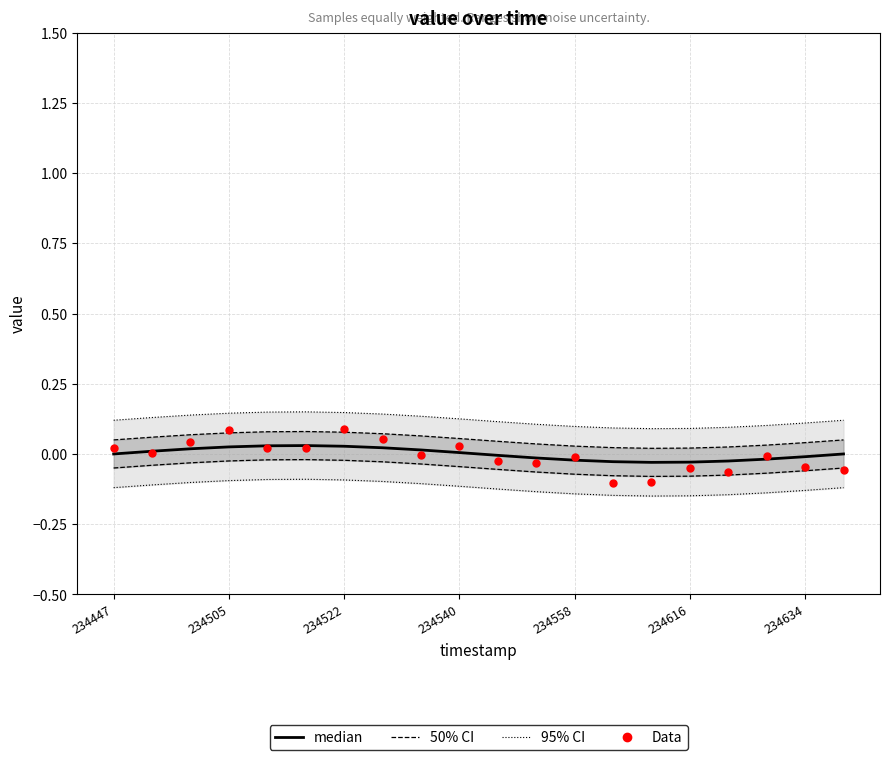

Which series reaches the maximum Y coordinate?

95% CI